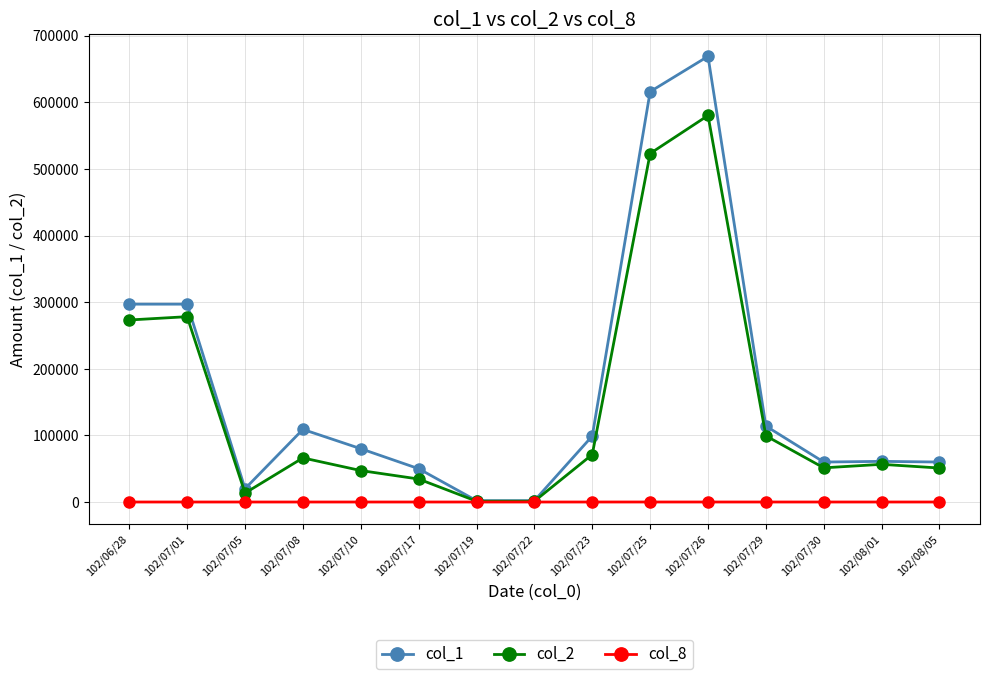

What is the value of the col_1 point at the 13th from the left?

60000